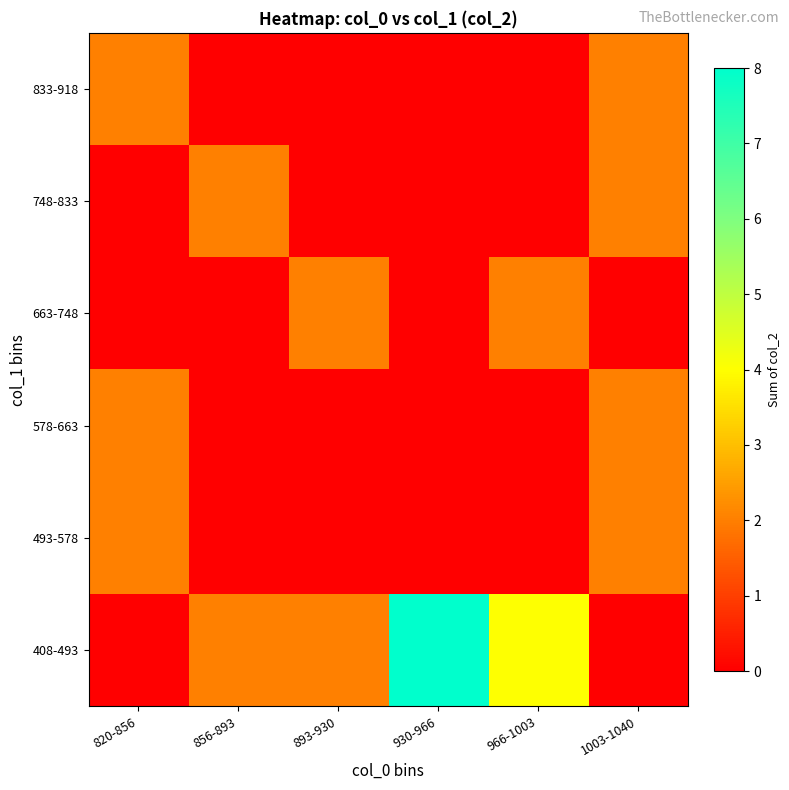

At which category is the sum across all series the highest?

930-966